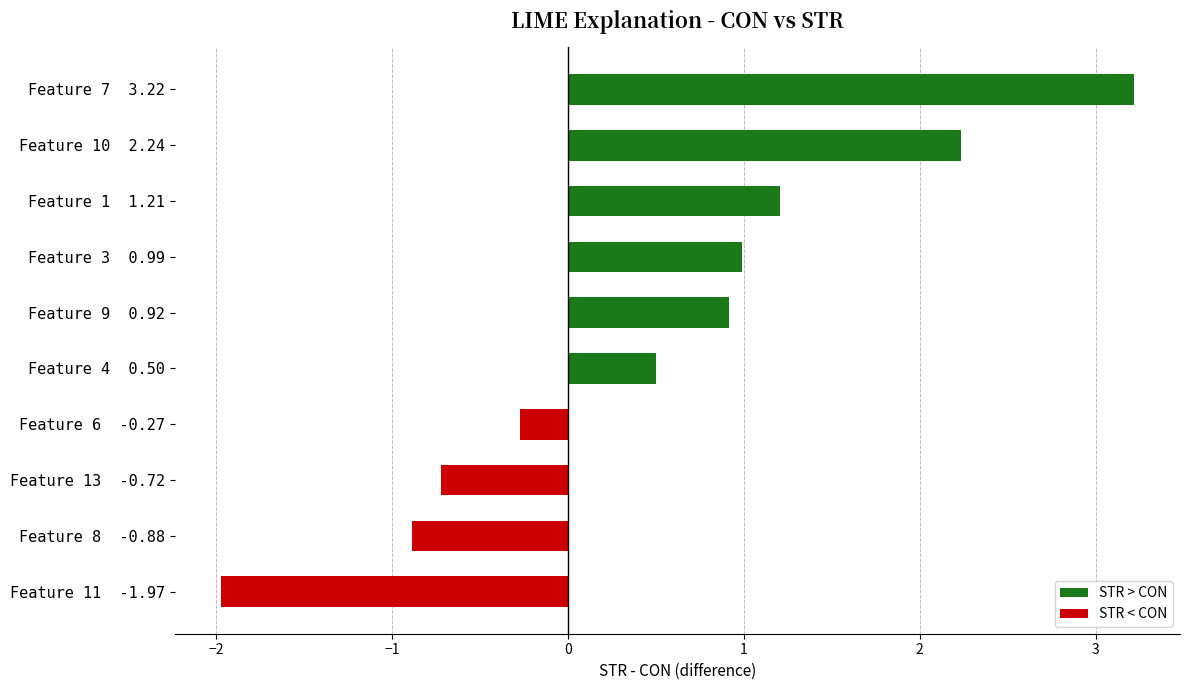

The STR > CON series shows 0.3 at Feature 1  1.21. True or false?

False